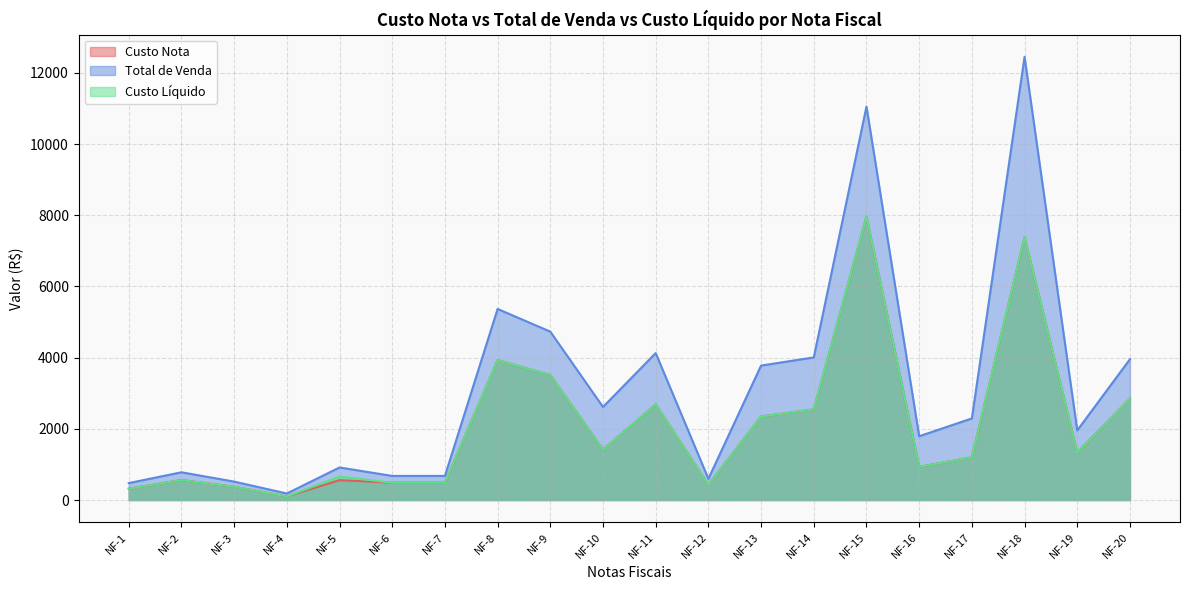

What is the smallest value displayed?

100.2